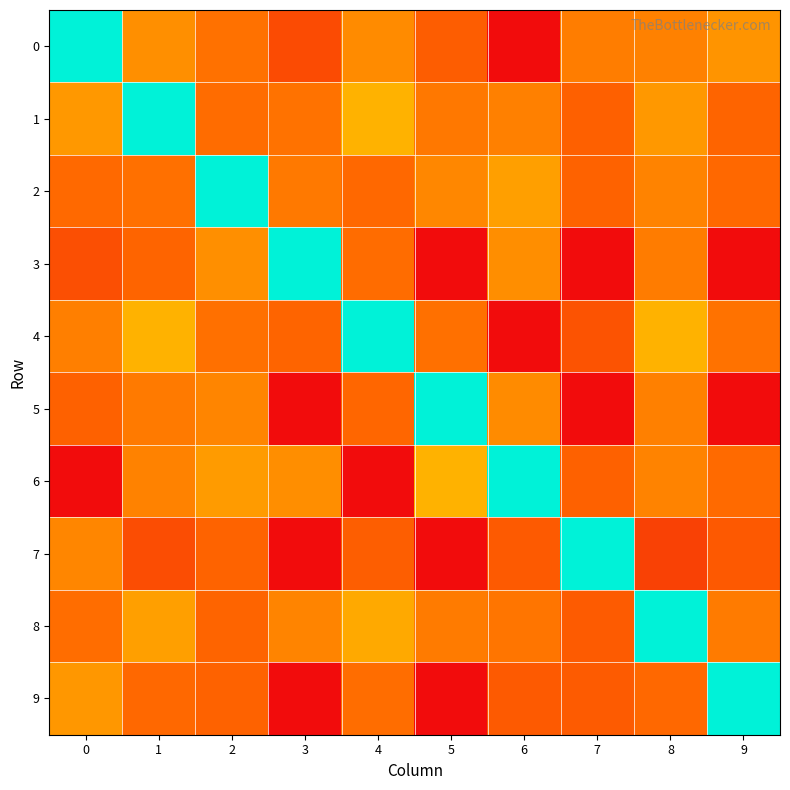

At which category is the sum across all series the highest?

8